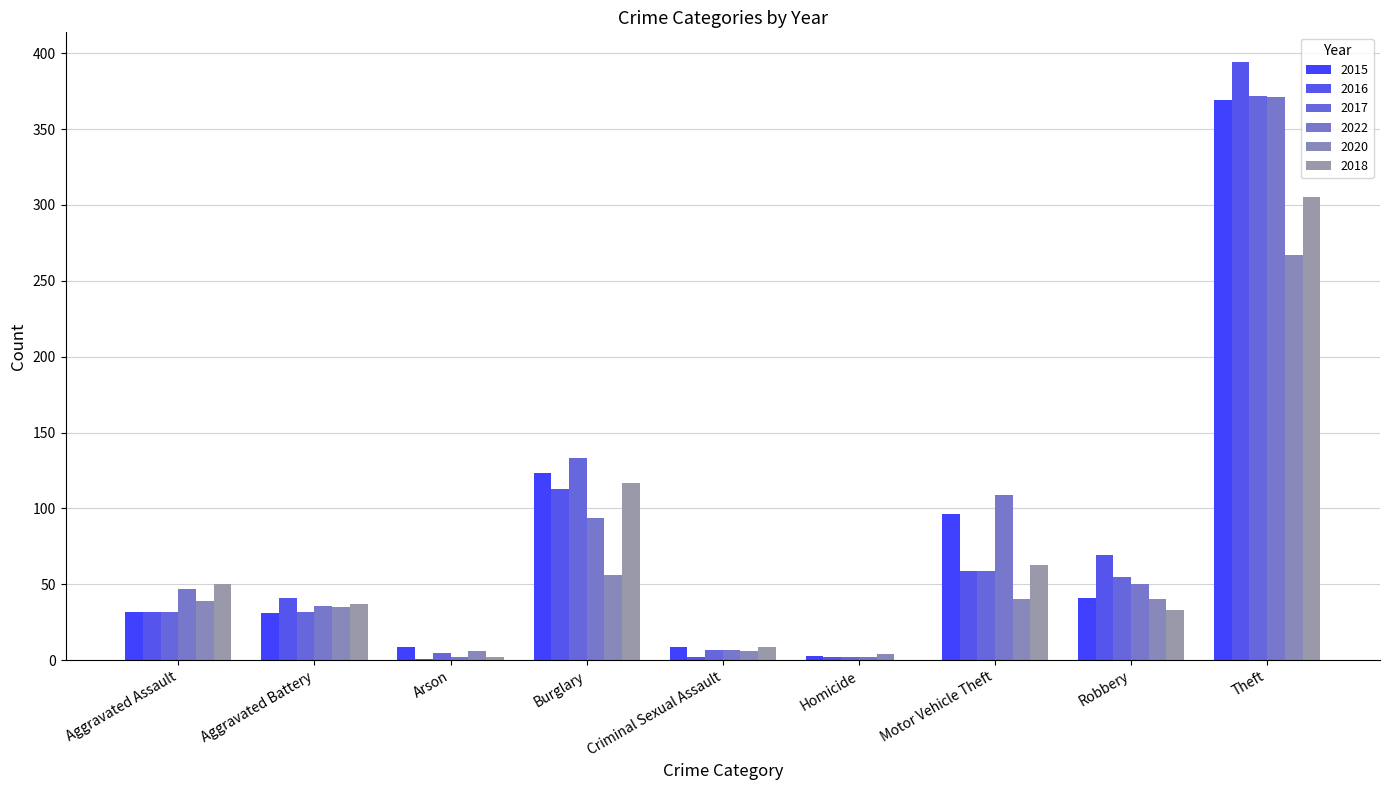

Is it true that 2016 equals 2 at Criminal Sexual Assault?

True